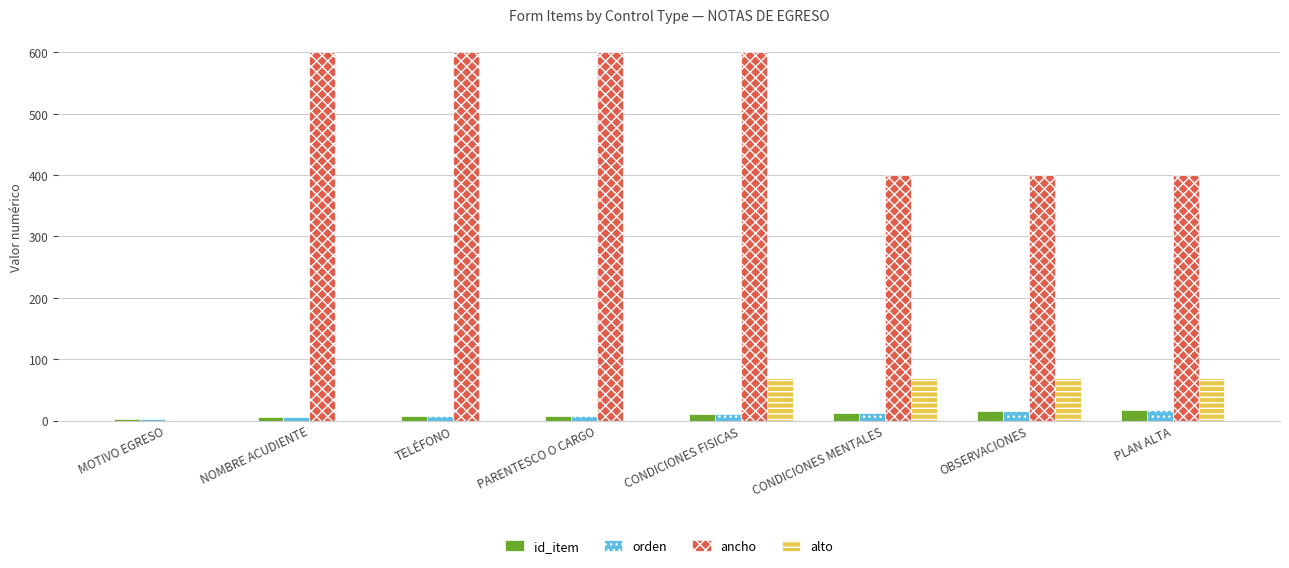

How many groups of bars are there?

8